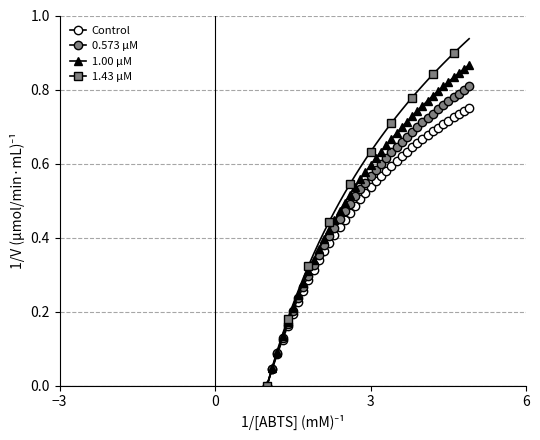

What is the difference between the maximum and minimum values in the 0.573 μM series?

0.8